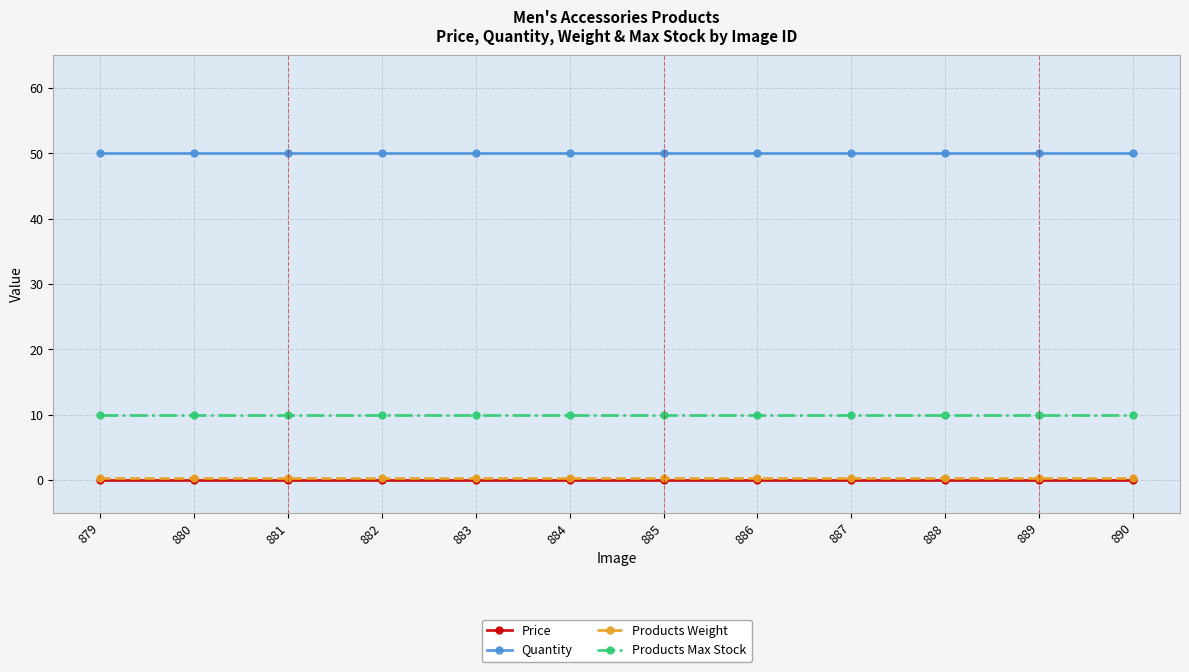

Is it true that Quantity equals 50.0 at 880?

True